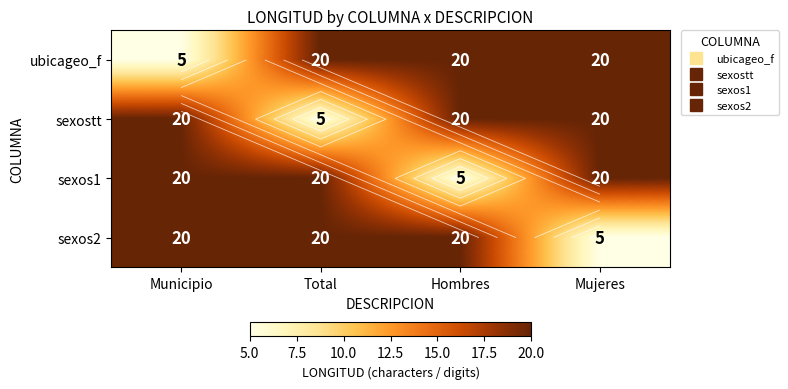

What is the difference between the highest and lowest values at Total?

15